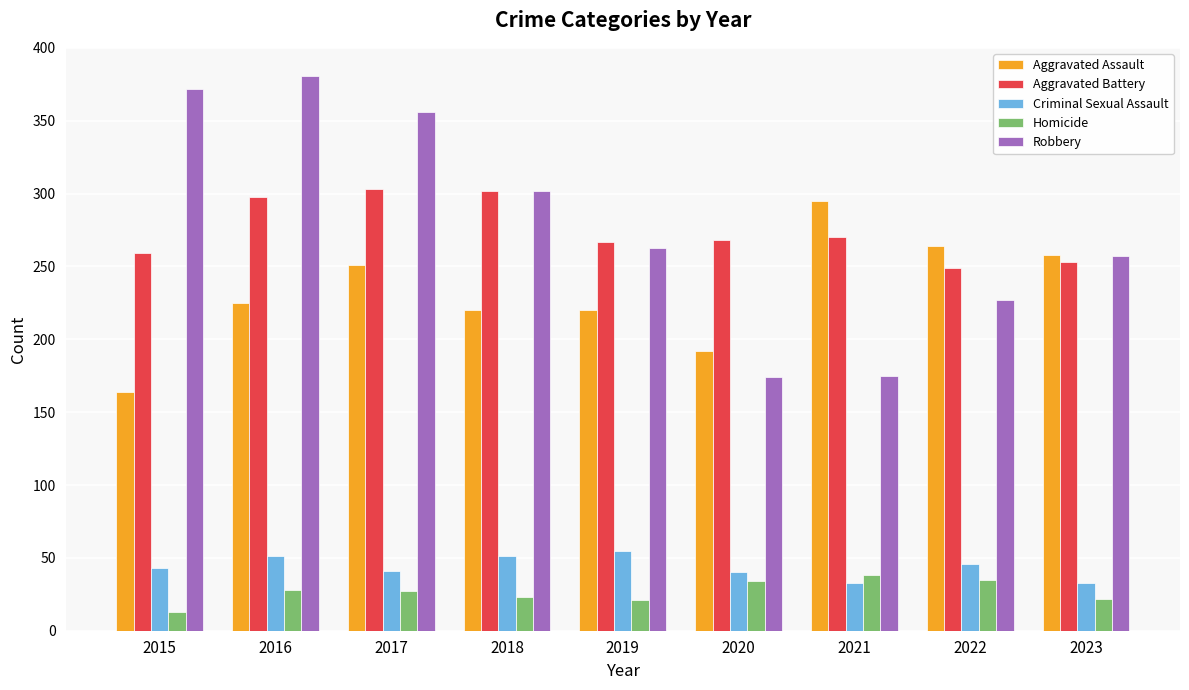

At how many categories does at least one series exceed 185?

9